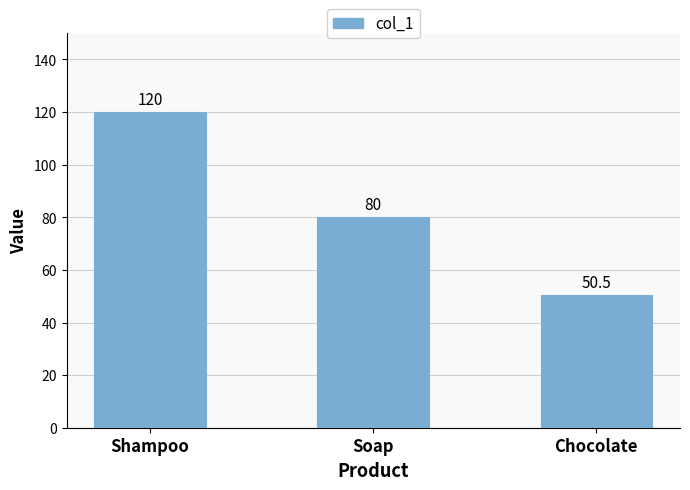

Between Shampoo and Soap, which is larger?

Shampoo